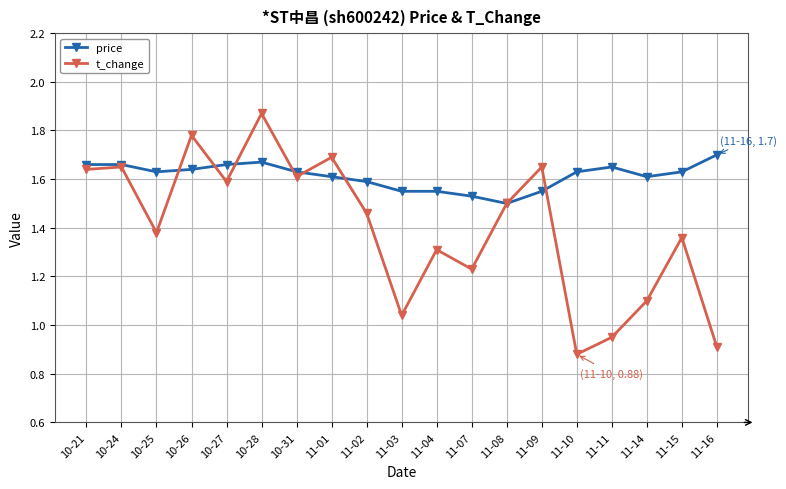

At which label does t_change first exceed 1?

10-21